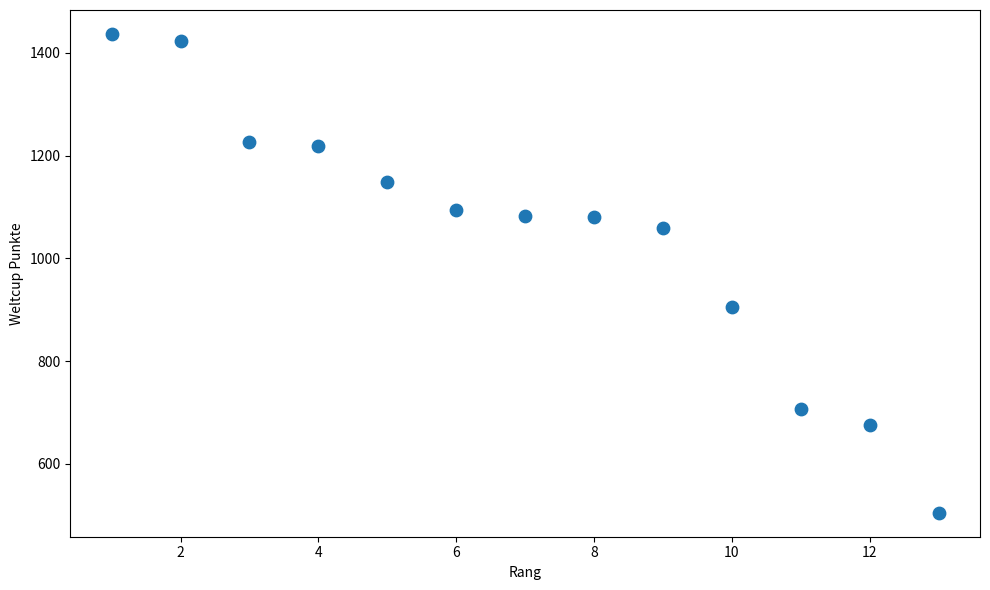

What Y value in the scatter plot is closest to 971?

906